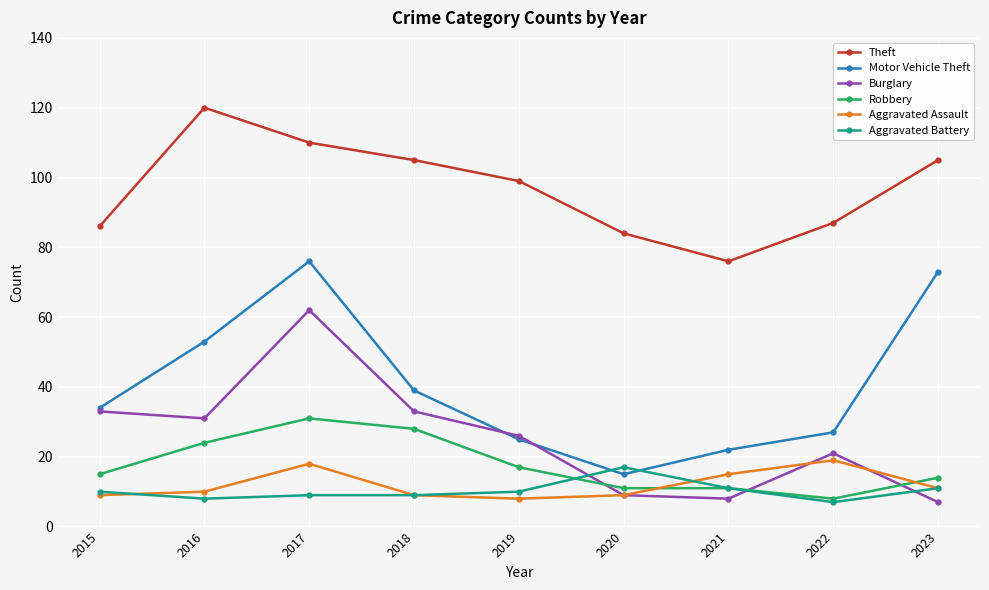

True or false: Burglary has more than 2 interior local peaks.

False